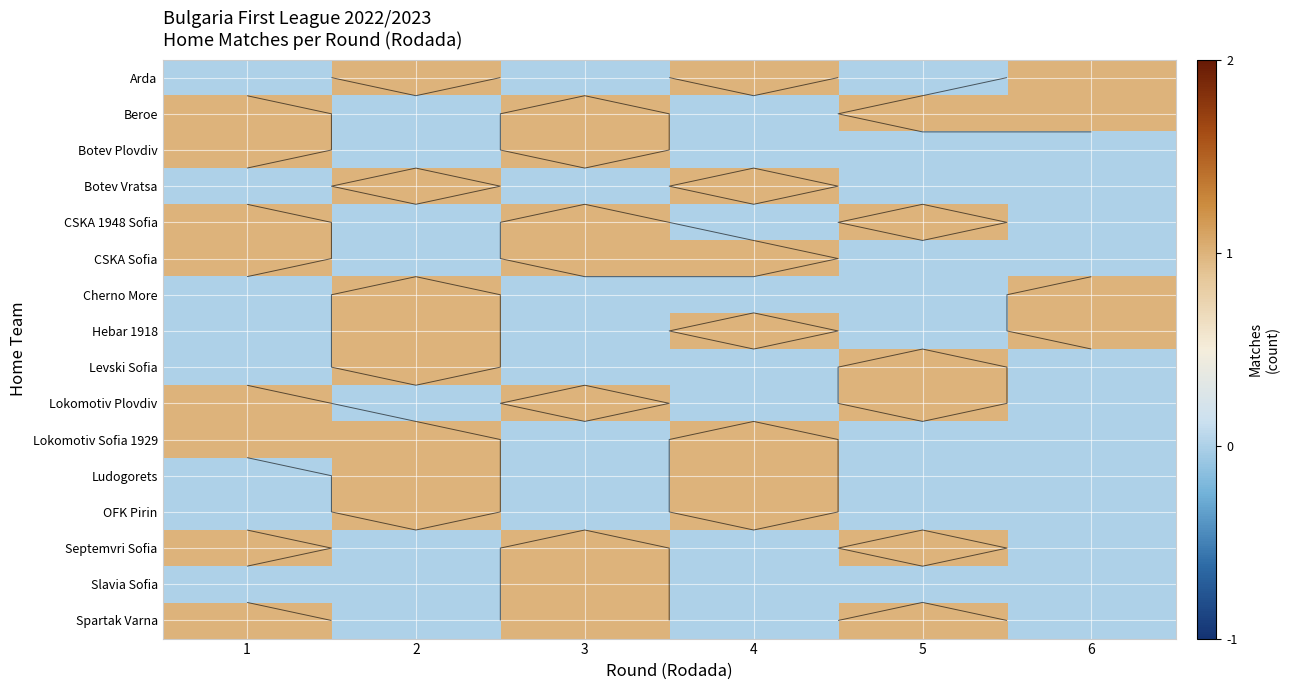

Which has a higher value, 4 or 5?

4